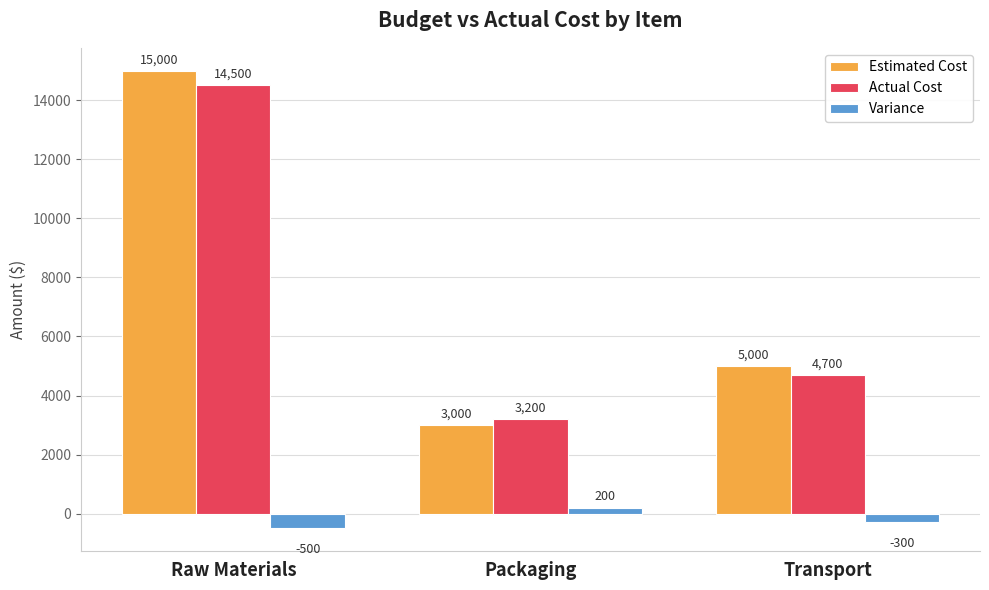

Reading left to right, transcribe all the data shown in this chart.

Estimated Cost: Raw Materials=15000	Packaging=3000	Transport=5000
Actual Cost: Raw Materials=14500	Packaging=3200	Transport=4700
Variance: Raw Materials=-500	Packaging=200	Transport=-300